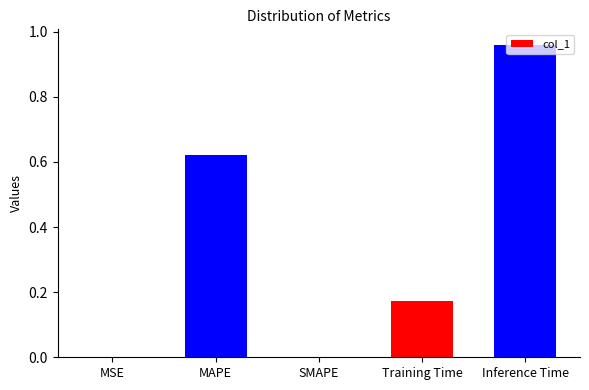

What is the sum of all values?

1.8